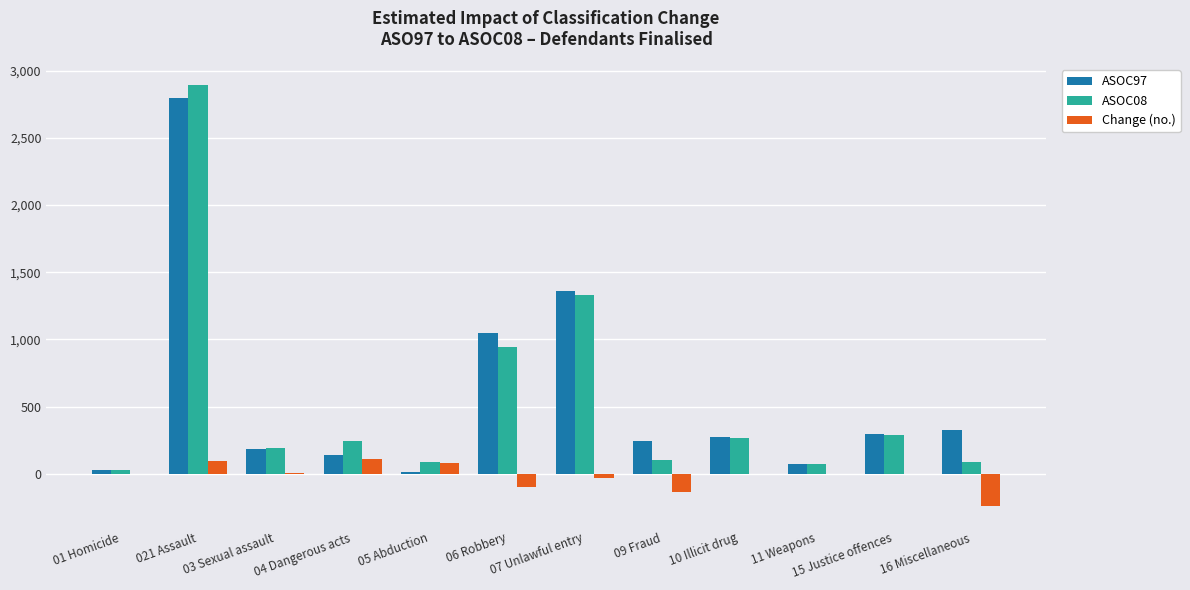

Which category has the highest value across all series?

021 Assault